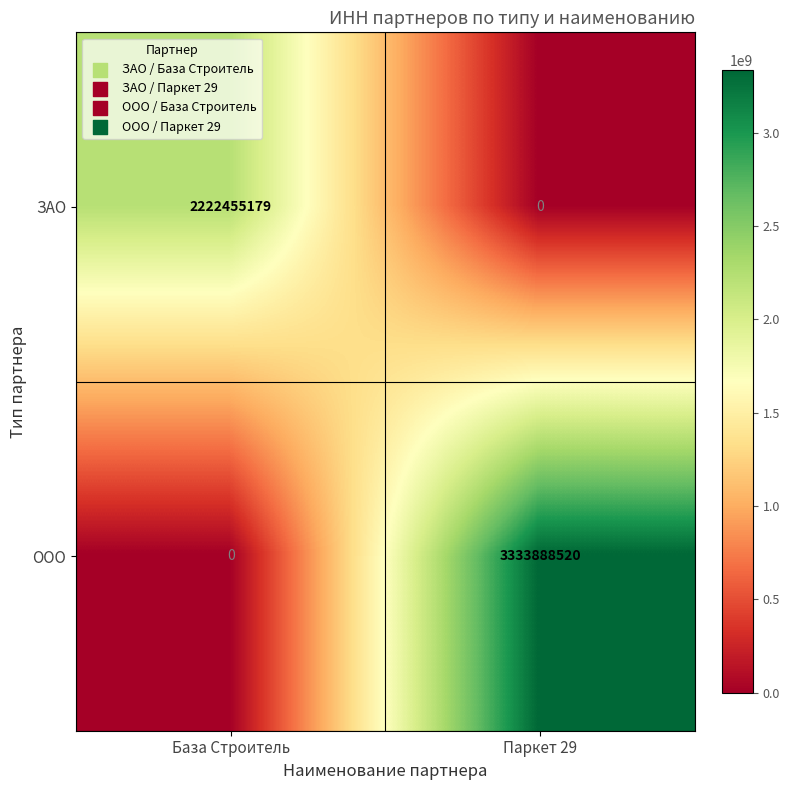

How many data points does each series have?

2